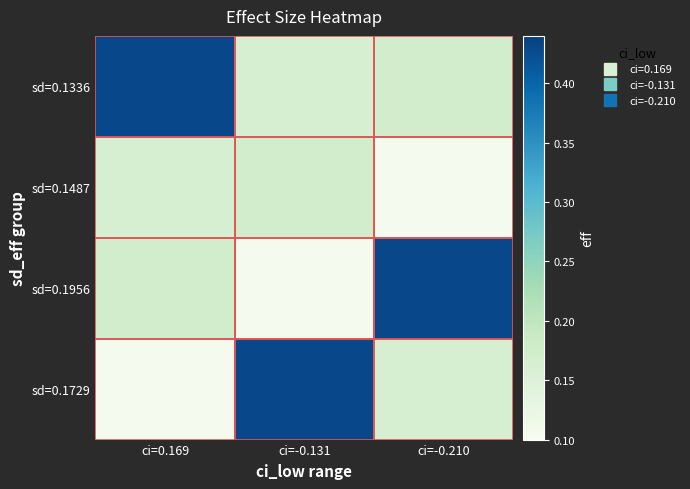

What is the smallest value displayed?

0.1